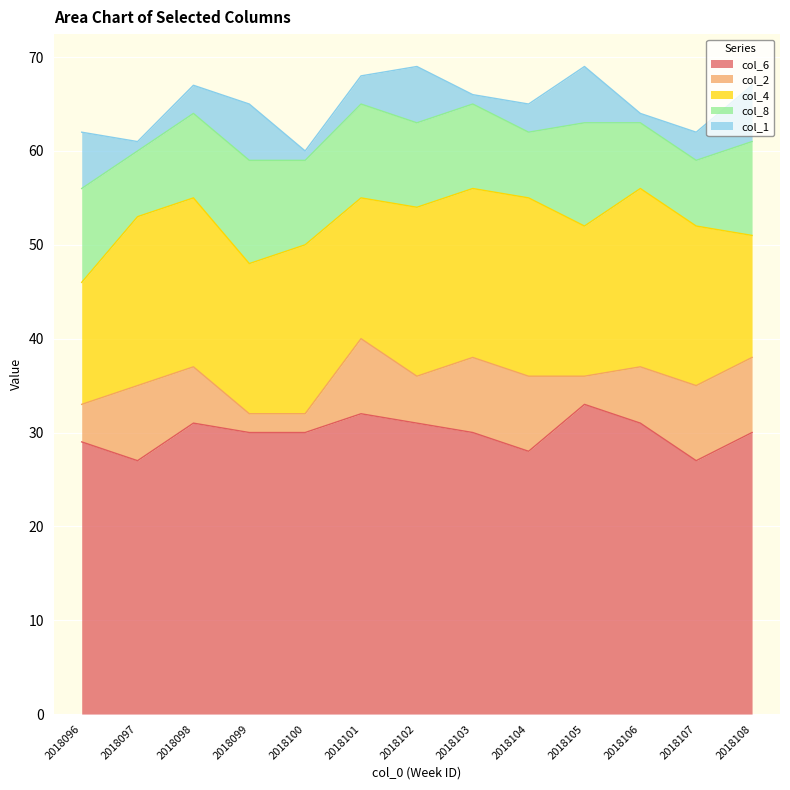

At which label does col_1 reach its minimum?

2018097